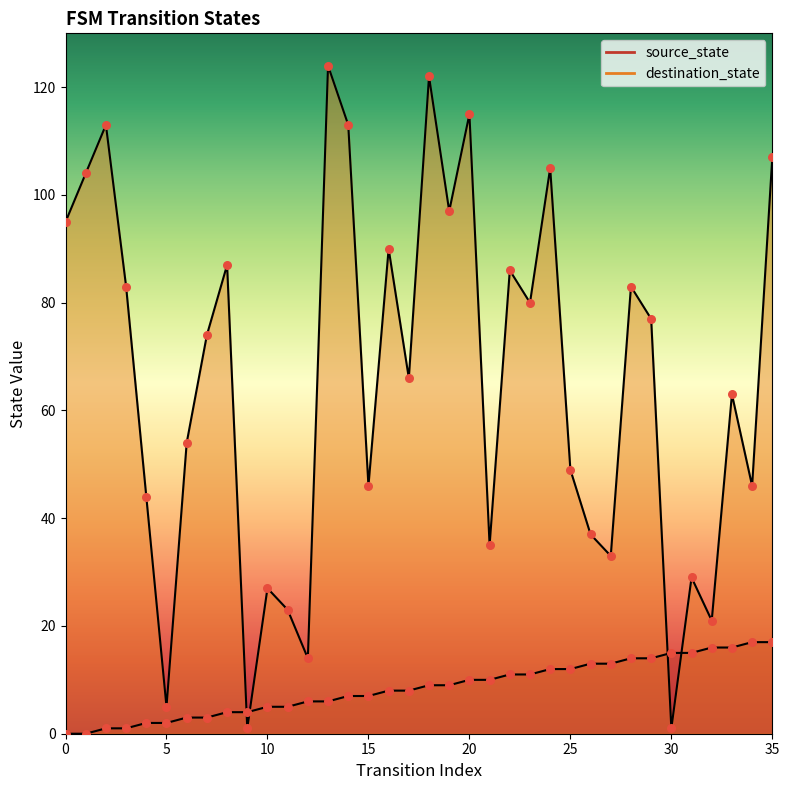

Which series has the largest total across all categories?

destination_state